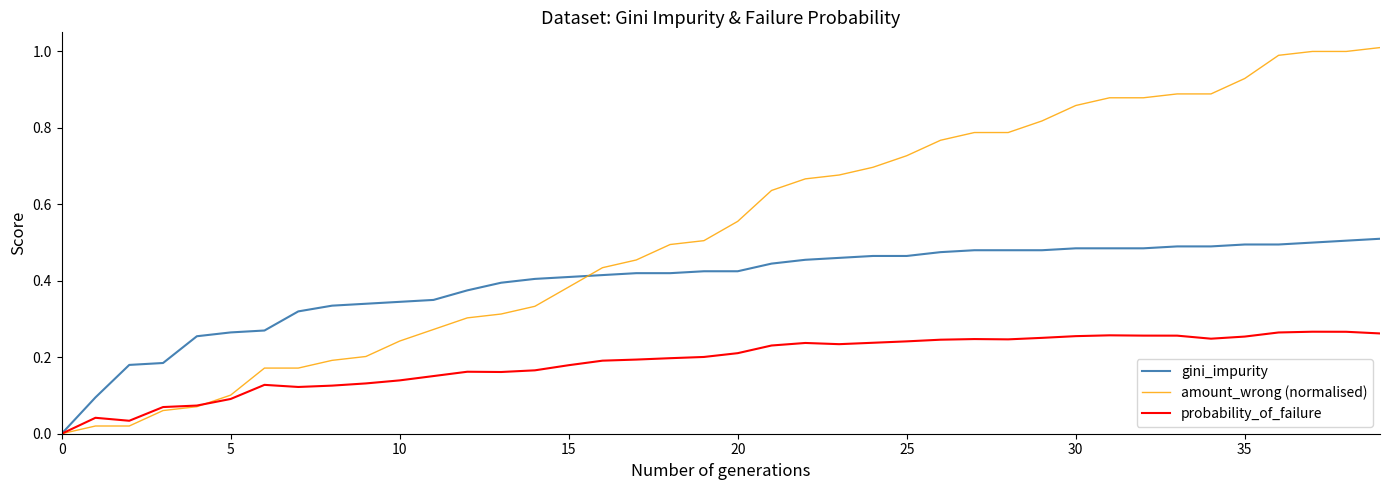

Which series has the widest spread of values?

amount_wrong (normalised)